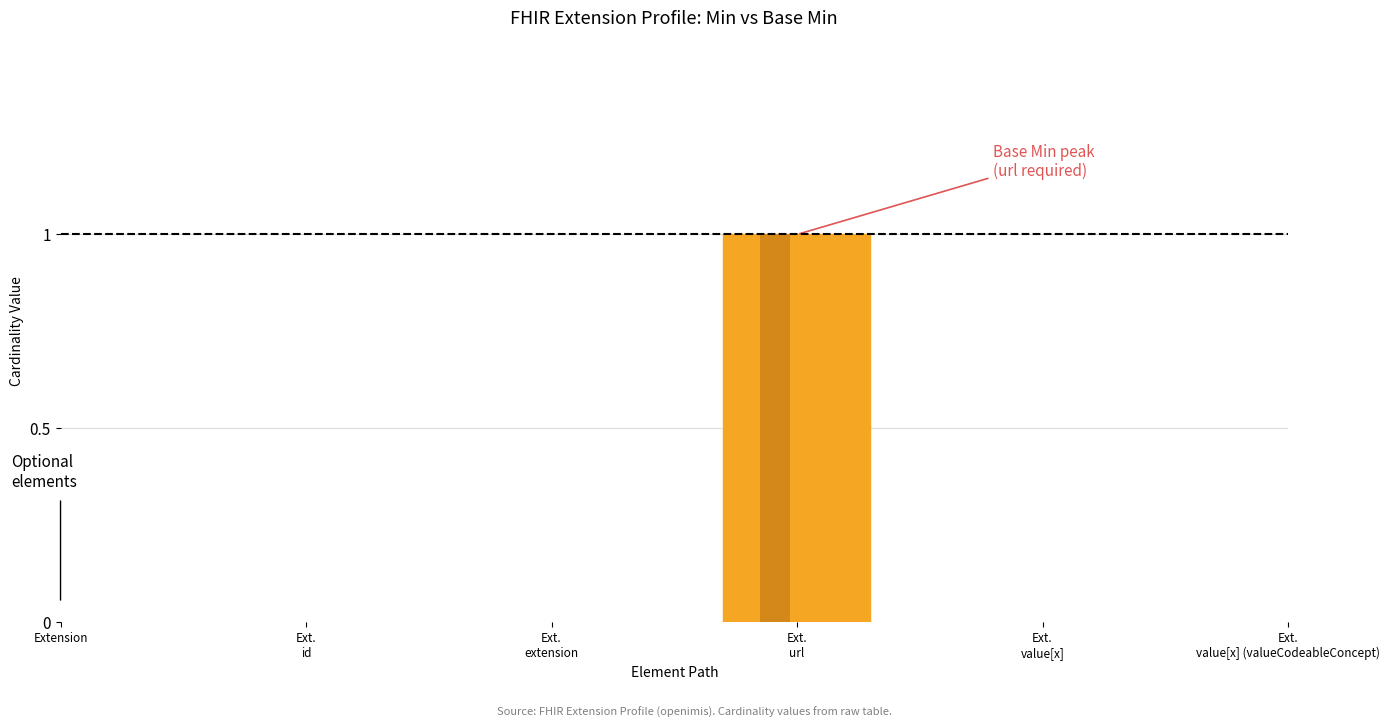

What is the difference between the maximum and second lowest values in the Min series?

1